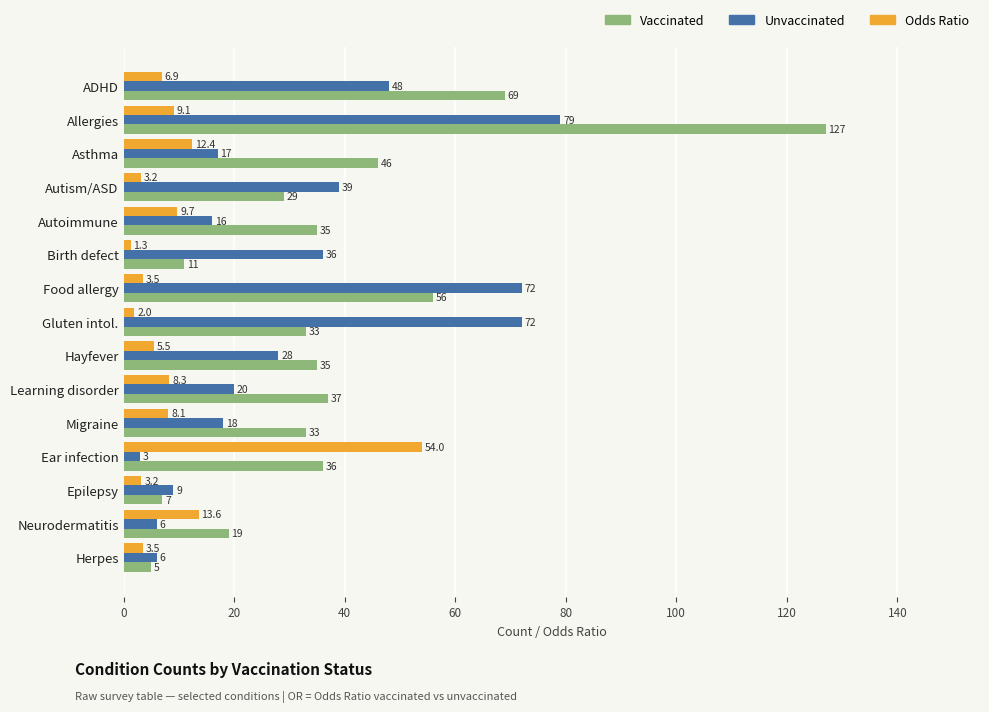

What is the difference between the highest and lowest values at Neurodermatitis?

13.0